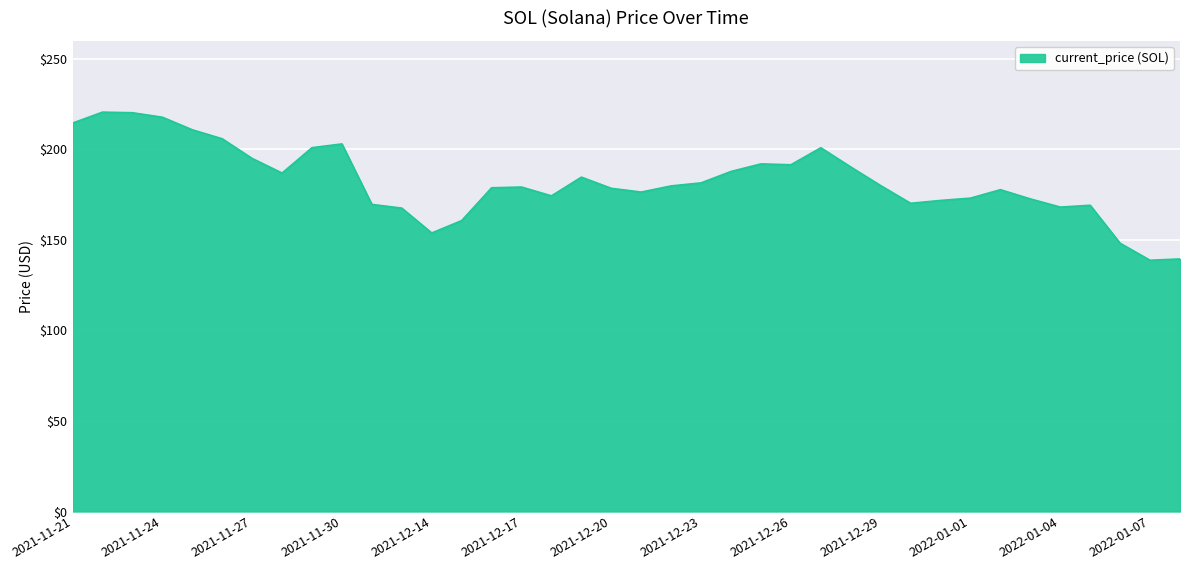

What is the smallest value displayed?

138.8